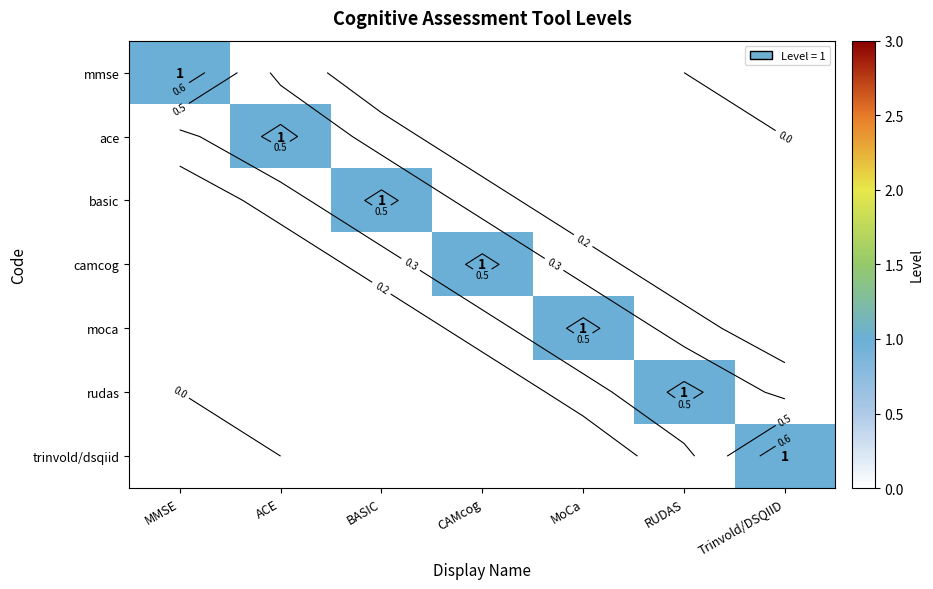

What is the total value across all series at Trinvold/DSQIID?

1